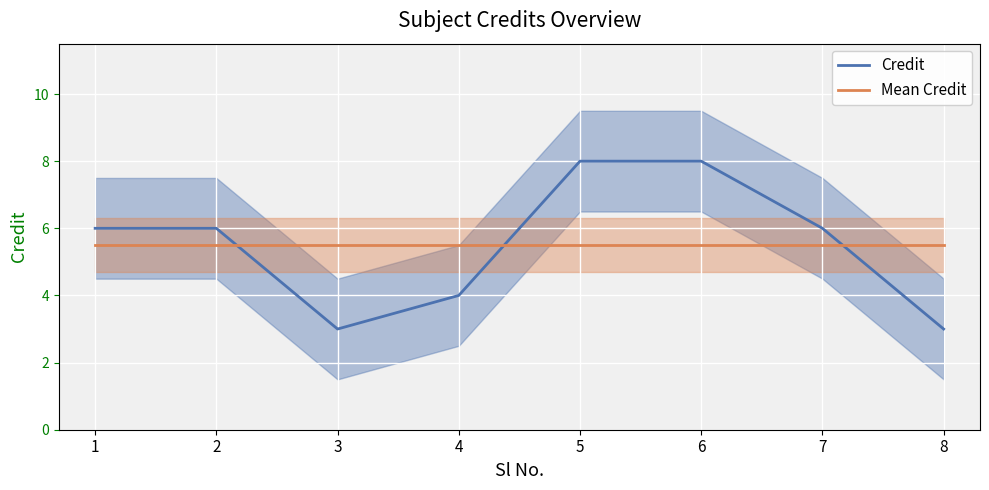

After their last crossing, which series has the higher values: Credit or Mean Credit?

Mean Credit